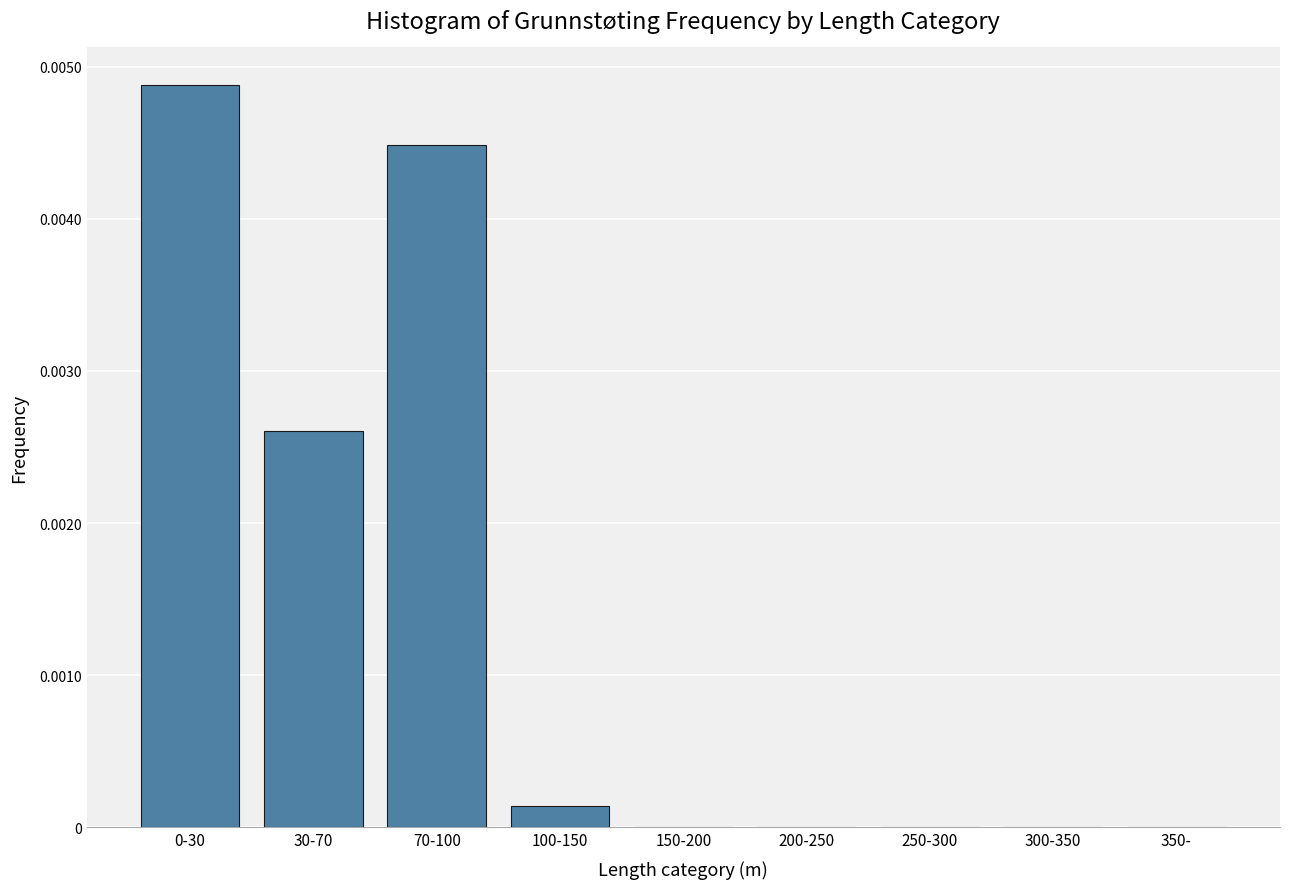

The value at 300-350 is 0.0. True or false?

True